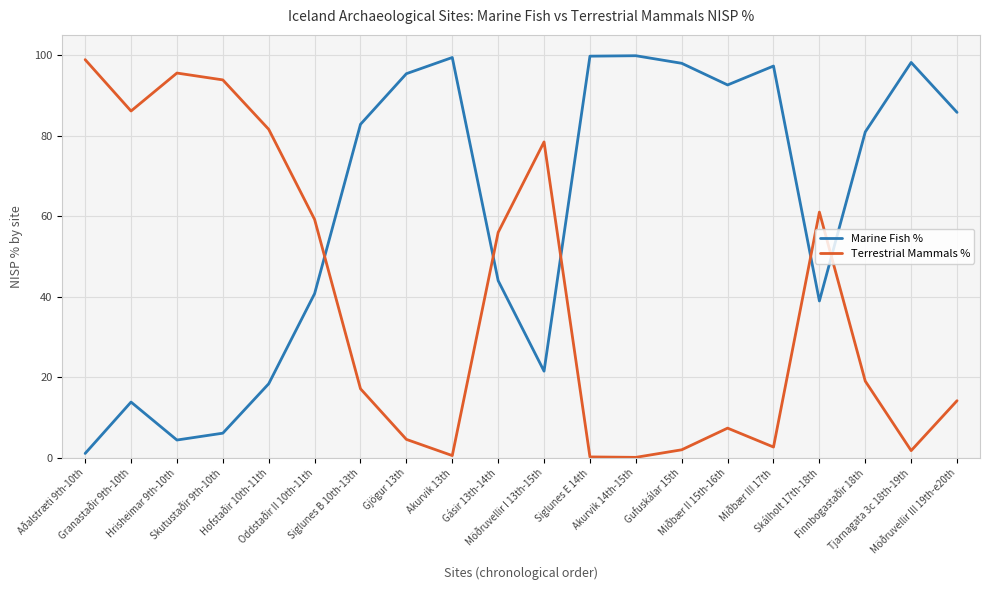

How many intersections are there between Marine Fish % and Terrestrial Mammals %?

5